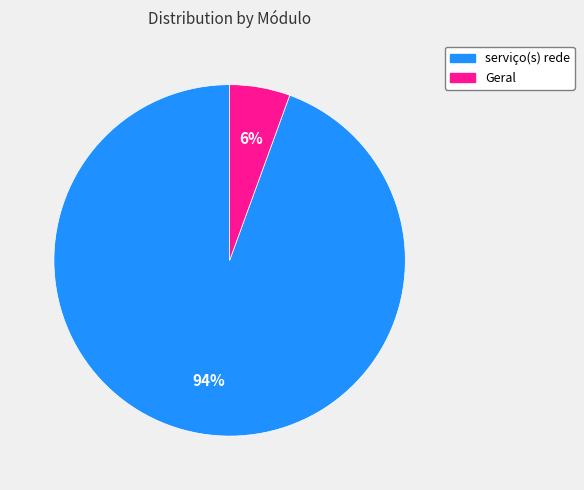

What percentage is the Geral slice, to the nearest percent?

6%